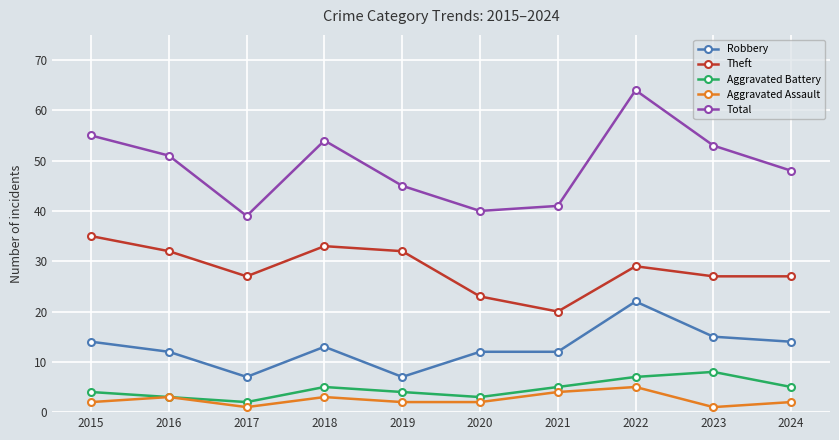

At which category does Robbery reach its first local peak?

2018